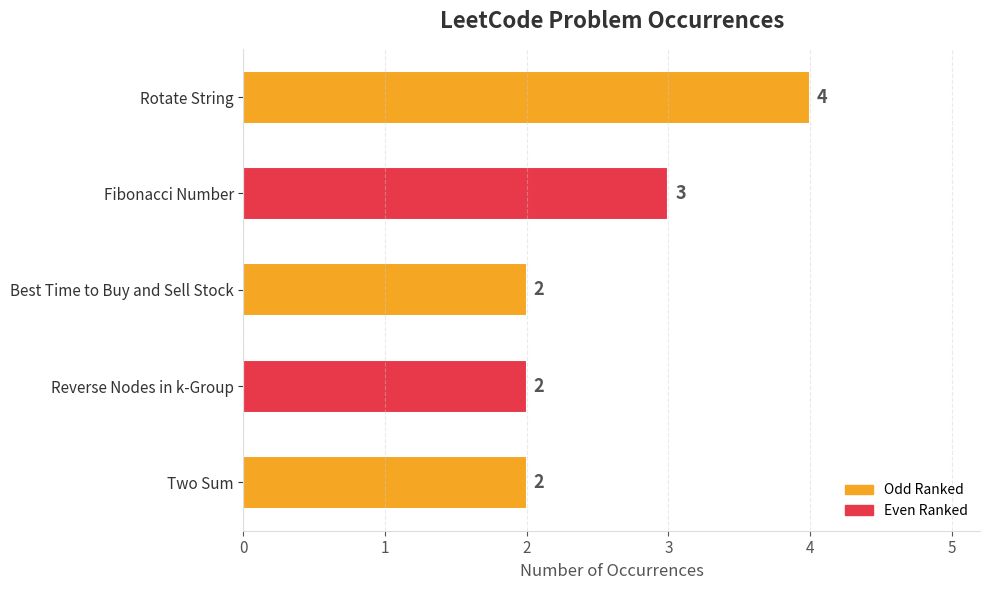

What is the ratio of the value at Best Time to Buy and Sell Stock to the value at Fibonacci Number?

0.7